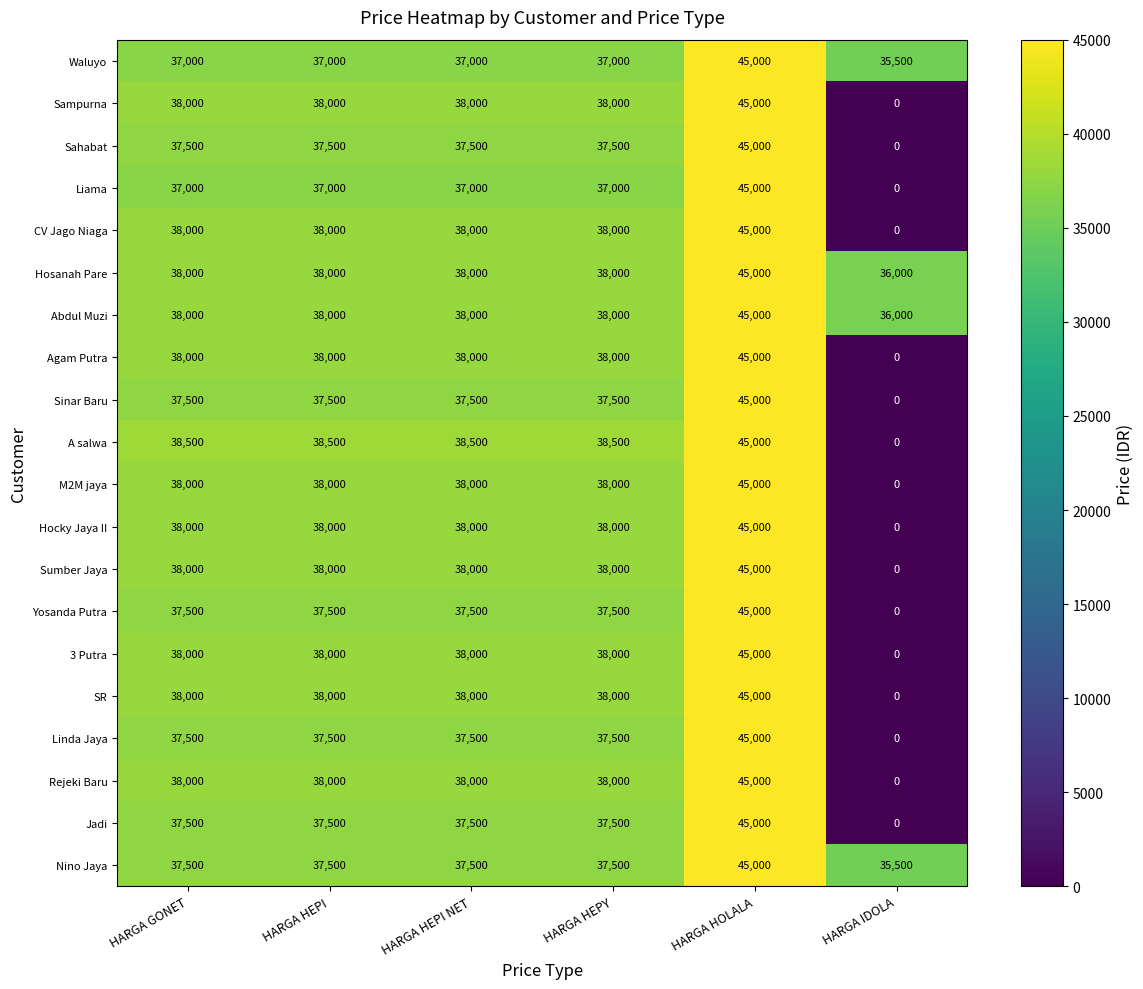

Which category has the lowest value in the Sahabat series?

HARGA IDOLA